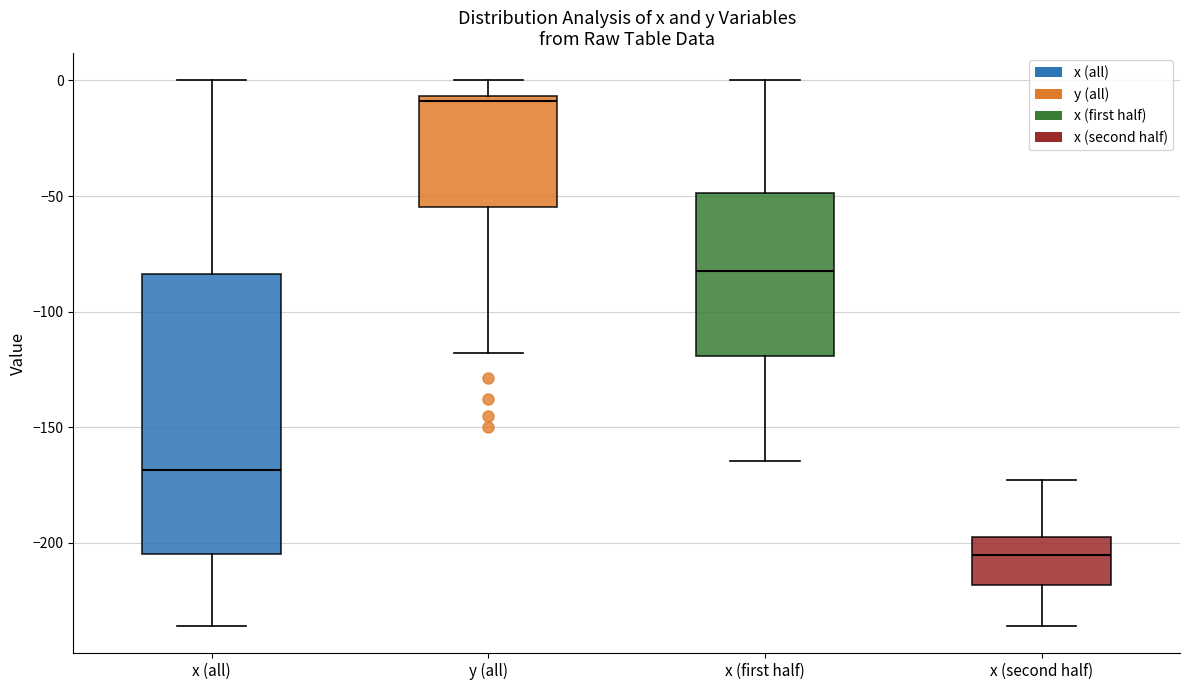

Reading left to right, transcribe this box plot: for each box, give where its median line is, the range the box spans, and where its two whiskers end, as read against the y-axis. The values are not printed on the chart, so give them approximately, as read against the axis.

x (all): median -170, box -205 to -85, whiskers -235 to 0
y (all): median -10, box -55 to -5, whiskers -120 to 0
x (first half): median -80, box -120 to -50, whiskers -165 to 0
x (second half): median -205, box -220 to -195, whiskers -235 to -175